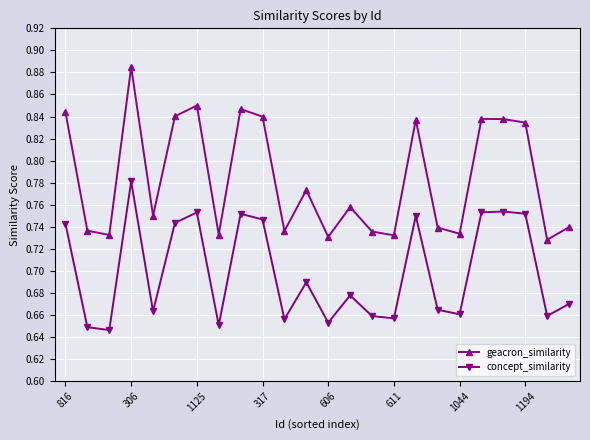

Rank the series by their average value, from lowest to highest.

concept_similarity, geacron_similarity